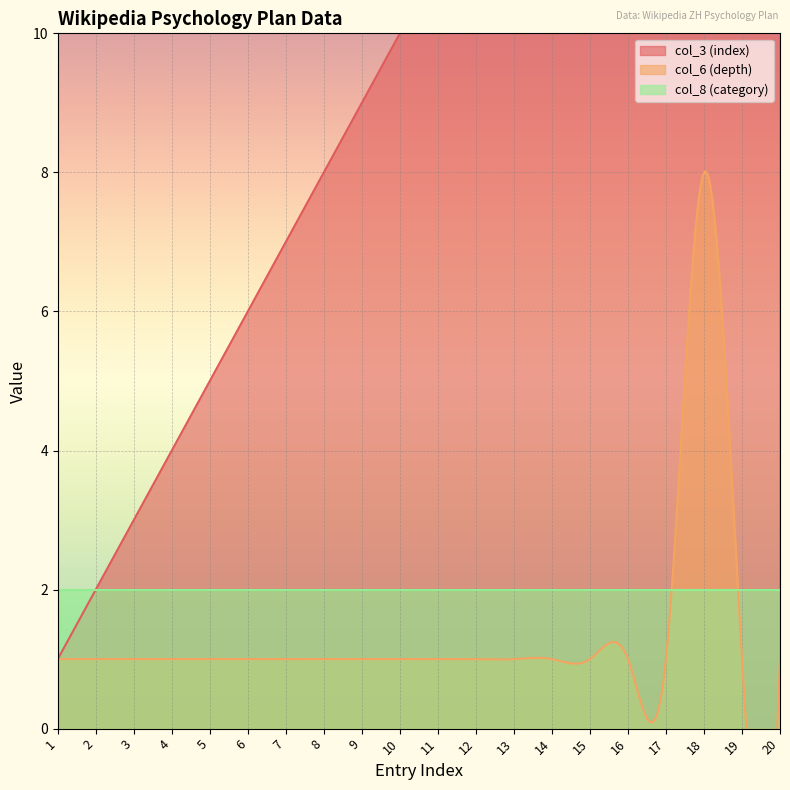

What is the sum of all col_6 (depth) values?

27